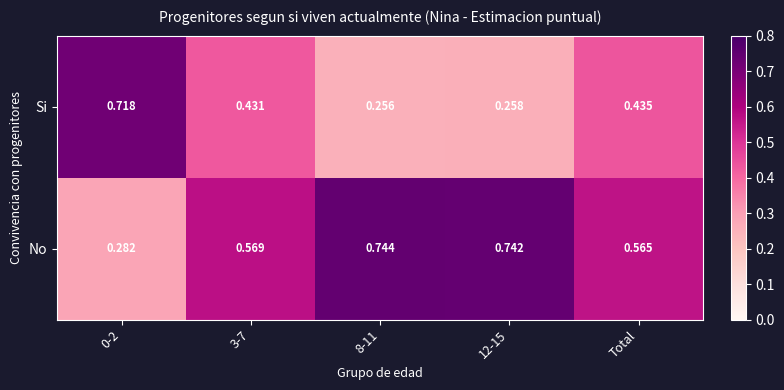

At 8-11, list the series in order from largest to smallest.

No, Si